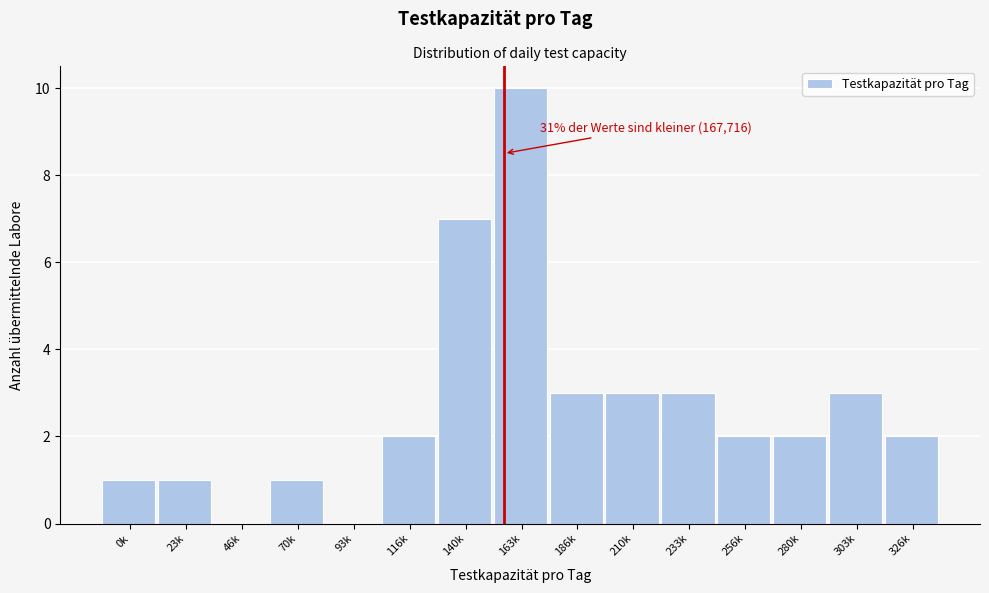

Is it true that the value at 186k is 1?

False